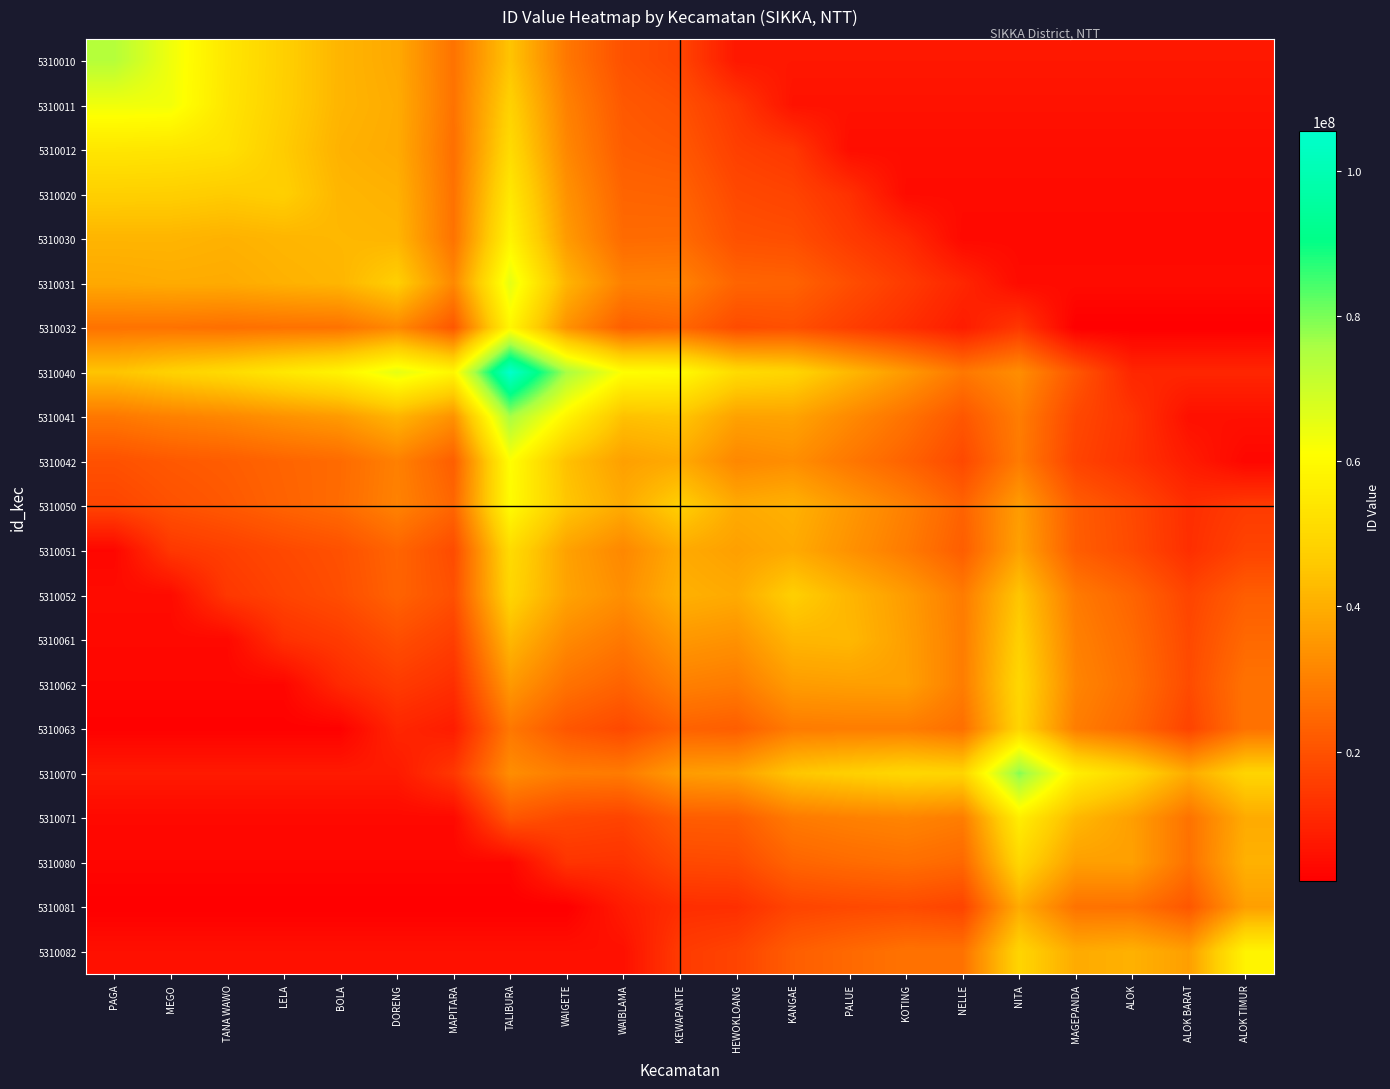

Reading left to right, what are all the values shown in this chart?

5310010: PAGA=73813061.0	MEGO=63644862.8	TANA WAWO=54229748.1	LELA=47639012.9	BOLA=41425237.5	DORENG=38977325.0	MAPITARA=27114800.9	TALIBURA=44814132.8	WAIGETE=28244441.6	WAIBLAMA=19771238.8	KEWAPANTE=17323343.0	HEWOKLOANG=7381306.1	KANGAE=7381306.1	PALUE=7381306.1	KOTING=7381306.1	NELLE=7381306.1	NITA=7381306.1	MAGEPANDA=7381306.1	ALOK=7381306.1	ALOK BARAT=7381306.1	ALOK TIMUR=7381306.1
5310011: PAGA=63644862.8	MEGO=63268182.0	TANA WAWO=53853057.1	LELA=47450598.4	BOLA=41425130.2	DORENG=39542110.7	MAPITARA=27114725.6	TALIBURA=48203329.1	WAIGETE=30315628.8	WAIBLAMA=21465869.6	KEWAPANTE=19771164.6	HEWOKLOANG=14310563.7	KANGAE=6326818.2	PALUE=6326818.2	KOTING=6326818.2	NELLE=6326818.2	NITA=6326818.2	MAGEPANDA=6326818.2	ALOK=6326818.2	ALOK BARAT=6326818.2	ALOK TIMUR=6326818.2
5310012: PAGA=54229748.1	MEGO=53853057.1	TANA WAWO=52723018.0	LELA=46508846.0	BOLA=40671695.1	DORENG=39353578.8	MAPITARA=26361342.9	TALIBURA=50839228.3	WAIGETE=31633528.9	WAIBLAMA=22407223.5	KEWAPANTE=21465719.6	HEWOKLOANG=16005139.6	KANGAE=14310459.1	PALUE=5272301.8	KOTING=5272301.8	NELLE=5272301.8	NITA=5272301.8	MAGEPANDA=5272301.8	ALOK=5272301.8	ALOK BARAT=5272301.8	ALOK TIMUR=5272301.8
5310020: PAGA=47639012.9	MEGO=47450598.4	TANA WAWO=46508846.0	LELA=47449881.0	BOLA=41612760.9	DORENG=40671261.0	MAPITARA=26925887.6	TALIBURA=54604768.2	WAIGETE=33892783.1	WAIBLAMA=24101644.9	KEWAPANTE=23725055.2	HEWOKLOANG=18076209.6	KANGAE=16946442.3	PALUE=12803966.4	KOTING=4744988.1	NELLE=4744988.1	NITA=4744988.1	MAGEPANDA=4744988.1	ALOK=4744988.1	ALOK BARAT=4744988.1	ALOK TIMUR=4744988.1
5310030: PAGA=41425237.5	MEGO=41425130.2	TANA WAWO=40671695.1	LELA=41612760.9	BOLA=42177604.0	DORENG=41612689.9	MAPITARA=27114148.3	TALIBURA=57993993.4	WAIGETE=35775691.8	WAIBLAMA=25419690.0	KEWAPANTE=25607984.0	HEWOKLOANG=19770842.0	KANGAE=19205957.1	PALUE=15063480.0	KOTING=11297600.0	NELLE=4217760.4	NITA=4217760.4	MAGEPANDA=4217760.4	ALOK=4217760.4	ALOK BARAT=4217760.4	ALOK TIMUR=4217760.4
5310031: PAGA=38977325.0	MEGO=39542110.7	TANA WAWO=39353578.8	LELA=40671261.0	BOLA=41612689.9	DORENG=47449728.0	MAPITARA=31821432.5	TALIBURA=65525656.3	WAIGETE=41424452.5	WAIBLAMA=30127001.4	KEWAPANTE=30503593.3	HEWOKLOANG=24101569.1	KANGAE=23724981.0	PALUE=19205916.9	KOTING=15063450.7	NELLE=10544405.4	NITA=4744972.8	MAGEPANDA=4744972.8	ALOK=4744972.8	ALOK BARAT=4744972.8	ALOK TIMUR=4744972.8
5310032: PAGA=27114800.9	MEGO=27114725.6	TANA WAWO=26361342.9	LELA=26925887.6	BOLA=27114148.3	DORENG=31821432.5	MAPITARA=21088742.0	TALIBURA=58747098.4	WAIGETE=33892746.4	WAIBLAMA=22783599.9	KEWAPANTE=24478243.6	HEWOKLOANG=18641091.2	KANGAE=19582553.7	PALUE=15816656.5	KOTING=12427358.1	NELLE=8473187.9	NITA=14309254.6	MAGEPANDA=2108874.2	ALOK=2108874.2	ALOK BARAT=2108874.2	ALOK TIMUR=2108874.2
5310040: PAGA=44814132.8	MEGO=48203329.1	TANA WAWO=50839228.3	LELA=54604768.2	BOLA=57993993.4	DORENG=65525656.3	MAPITARA=58747098.4	TALIBURA=105443470.0	WAIGETE=75881837.1	WAIBLAMA=61006862.6	KEWAPANTE=60065425.4	HEWOKLOANG=50839012.1	KANGAE=49144392.6	PALUE=42177529.7	KOTING=35587266.5	NELLE=28243838.6	NITA=32949912.5	MAGEPANDA=21088044.9	ALOK=10544347.0	ALOK BARAT=10544347.0	ALOK TIMUR=10544347.0
5310041: PAGA=28244441.6	MEGO=30315628.8	TANA WAWO=31633528.9	LELA=33892783.1	BOLA=35775691.8	DORENG=41424452.5	MAPITARA=33892746.4	TALIBURA=75881837.1	WAIGETE=57994333.0	WAIBLAMA=44060811.3	KEWAPANTE=45190574.1	HEWOKLOANG=37282181.0	KANGAE=37658760.4	PALUE=32198212.6	KOTING=27114265.4	NELLE=21088860.8	NITA=29372222.8	MAGEPANDA=17886995.9	ALOK=13556502.7	ALOK BARAT=5799433.3	ALOK TIMUR=5799433.3
5310042: PAGA=19771238.8	MEGO=21465869.6	TANA WAWO=22407223.5	LELA=24101644.9	BOLA=25419690.0	DORENG=30127001.4	MAPITARA=22783599.9	TALIBURA=61006862.6	WAIGETE=44060811.3	WAIBLAMA=36905876.0	KEWAPANTE=39165386.0	HEWOKLOANG=31633560.0	KANGAE=33139885.4	PALUE=28244200.0	KOTING=23725116.0	NELLE=18076281.7	NITA=28995479.0	MAGEPANDA=16945440.0	ALOK=13179832.5	ALOK BARAT=8284606.6	ALOK TIMUR=3690587.6
5310050: PAGA=17323343.0	MEGO=19771164.6	TANA WAWO=21465719.6	LELA=23725055.2	BOLA=25607984.0	DORENG=30503593.3	MAPITARA=24478243.6	TALIBURA=60065425.4	WAIGETE=45190574.1	WAIBLAMA=39165386.0	KEWAPANTE=47450340.0	HEWOKLOANG=39165334.0	KANGAE=40671658.3	PALUE=35211088.0	KOTING=30127120.0	NELLE=23725108.9	NITA=36150394.3	MAGEPANDA=22405796.0	ALOK=18075327.0	ALOK BARAT=12238698.2	ALOK TIMUR=15062539.3
5310051: PAGA=3690576.4	MEGO=14310563.7	TANA WAWO=16005139.6	LELA=18076209.6	BOLA=19770842.0	DORENG=24101569.1	MAPITARA=18641091.2	TALIBURA=50839012.1	WAIGETE=37282181.0	WAIBLAMA=31633560.0	KEWAPANTE=39165334.0	HEWOKLOANG=36905764.0	KANGAE=39165267.1	PALUE=33892992.0	KOTING=28997320.0	NELLE=22595312.1	NITA=37279865.6	MAGEPANDA=22593888.0	ALOK=18451737.5	ALOK BARAT=12426885.9	ALOK TIMUR=16945214.1
5310052: PAGA=4745019.6	MEGO=4745019.6	TANA WAWO=14310459.1	LELA=16946442.3	BOLA=19205957.1	DORENG=23724981.0	MAPITARA=19582553.7	TALIBURA=49144392.6	WAIGETE=37658760.4	WAIBLAMA=33139885.4	KEWAPANTE=40671658.3	HEWOKLOANG=39165267.1	KANGAE=47450196.0	PALUE=41613037.1	KOTING=36152482.3	NELLE=28997298.8	NITA=45187941.4	MAGEPANDA=28807405.7	ALOK=24100394.9	ALOK BARAT=17134141.5	ALOK TIMUR=22593778.1
5310061: PAGA=4217788.4	MEGO=4217788.4	TANA WAWO=4217788.4	LELA=12803966.4	BOLA=15063480.0	DORENG=19205916.9	MAPITARA=15816656.5	TALIBURA=42177529.7	WAIGETE=32198212.6	WAIBLAMA=28244200.0	KEWAPANTE=35211088.0	HEWOKLOANG=33892992.0	KANGAE=41613037.1	PALUE=42177884.0	KOTING=36717330.0	NELLE=29373854.6	NITA=47635470.1	MAGEPANDA=30125260.0	ALOK=25418272.5	ALOK BARAT=18075501.1	ALOK TIMUR=25041329.8
5310062: PAGA=3690559.6	MEGO=3690559.6	TANA WAWO=3690559.6	LELA=3690559.6	BOLA=11297600.0	DORENG=15063450.7	MAPITARA=12427358.1	TALIBURA=35587266.5	WAIGETE=27114265.4	WAIBLAMA=23725116.0	KEWAPANTE=30127120.0	HEWOKLOANG=28997320.0	KANGAE=36152482.3	PALUE=36717330.0	KOTING=36905596.0	NELLE=29373827.8	NITA=49706415.4	MAGEPANDA=31066530.0	ALOK=26359565.0	ALOK BARAT=18640274.8	ALOK TIMUR=27112294.6
5310063: PAGA=2636111.0	MEGO=2636111.0	TANA WAWO=2636111.0	LELA=2636111.0	BOLA=2636111.0	DORENG=10544405.4	MAPITARA=8473187.9	TALIBURA=28243838.6	WAIGETE=21088860.8	WAIBLAMA=18076281.7	KEWAPANTE=23725108.9	HEWOKLOANG=22595312.1	KANGAE=28997298.8	PALUE=29373854.6	KOTING=29373827.8	NELLE=26361110.0	NITA=48952962.5	MAGEPANDA=29371694.6	ALOK=24853044.9	ALOK BARAT=16945528.6	ALOK TIMUR=27112032.3
5310070: PAGA=7907604.0	MEGO=7907604.0	TANA WAWO=7907604.0	LELA=7907604.0	BOLA=7907604.0	DORENG=7907604.0	MAPITARA=14309254.6	TALIBURA=32949912.5	WAIGETE=29372222.8	WAIBLAMA=28995479.0	KEWAPANTE=36150394.3	HEWOKLOANG=37279865.6	KANGAE=45187941.4	PALUE=47635470.1	KOTING=49706415.4	NELLE=48952962.5	NITA=79076040.0	MAGEPANDA=56294124.7	ALOK=49704525.4	ALOK BARAT=39349518.2	ALOK TIMUR=48951241.1
5310071: PAGA=4217284.4	MEGO=4217284.4	TANA WAWO=4217284.4	LELA=4217284.4	BOLA=4217284.4	DORENG=4217284.4	MAPITARA=4217284.4	TALIBURA=21088044.9	WAIGETE=17886995.9	WAIBLAMA=16945440.0	KEWAPANTE=22405796.0	HEWOKLOANG=22593888.0	KANGAE=28807405.7	PALUE=30125260.0	KOTING=31066530.0	NELLE=29371694.6	NITA=56294124.7	MAGEPANDA=42172844.0	ALOK=36712942.5	ALOK BARAT=27111091.7	ALOK TIMUR=39348681.0
5310080: PAGA=3690118.6	MEGO=3690118.6	TANA WAWO=3690118.6	LELA=3690118.6	BOLA=3690118.6	DORENG=3690118.6	MAPITARA=3690118.6	TALIBURA=3690118.6	WAIGETE=13556502.7	WAIBLAMA=13179832.5	KEWAPANTE=18075327.0	HEWOKLOANG=18451737.5	KANGAE=24100394.9	PALUE=25418272.5	KOTING=26359565.0	NELLE=24853044.9	NITA=49704525.4	MAGEPANDA=36712942.5	ALOK=36901186.0	ALOK BARAT=26922793.9	ALOK TIMUR=40666551.9
5310081: PAGA=2108637.0	MEGO=2108637.0	TANA WAWO=2108637.0	LELA=2108637.0	BOLA=2108637.0	DORENG=2108637.0	MAPITARA=2108637.0	TALIBURA=2108637.0	WAIGETE=2108637.0	WAIBLAMA=8284606.6	KEWAPANTE=12238698.2	HEWOKLOANG=12426885.9	KANGAE=17134141.5	PALUE=18075501.1	KOTING=18640274.8	NELLE=16945528.6	NITA=39349518.2	MAGEPANDA=27111091.7	ALOK=26922793.9	ALOK BARAT=21086370.0	ALOK TIMUR=36712838.0
5310082: PAGA=5798743.5	MEGO=5798743.5	TANA WAWO=5798743.5	LELA=5798743.5	BOLA=5798743.5	DORENG=5798743.5	MAPITARA=5798743.5	TALIBURA=5798743.5	WAIGETE=5798743.5	WAIBLAMA=5798743.5	KEWAPANTE=15062539.3	HEWOKLOANG=16945214.1	KANGAE=22593778.1	PALUE=25041329.8	KOTING=27112294.6	NELLE=27112032.3	NITA=48951241.1	MAGEPANDA=39348681.0	ALOK=40666551.9	ALOK BARAT=36712838.0	ALOK TIMUR=57987435.0